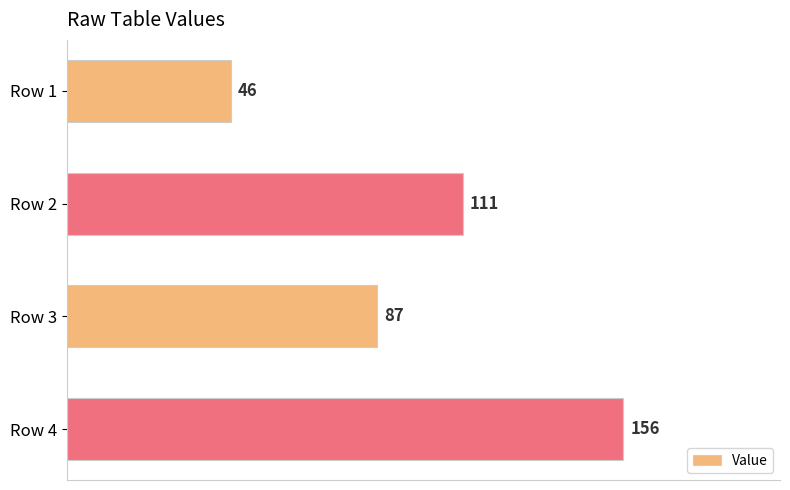

Reading top to bottom, list all the values displayed in this chart.

46	111	87	156